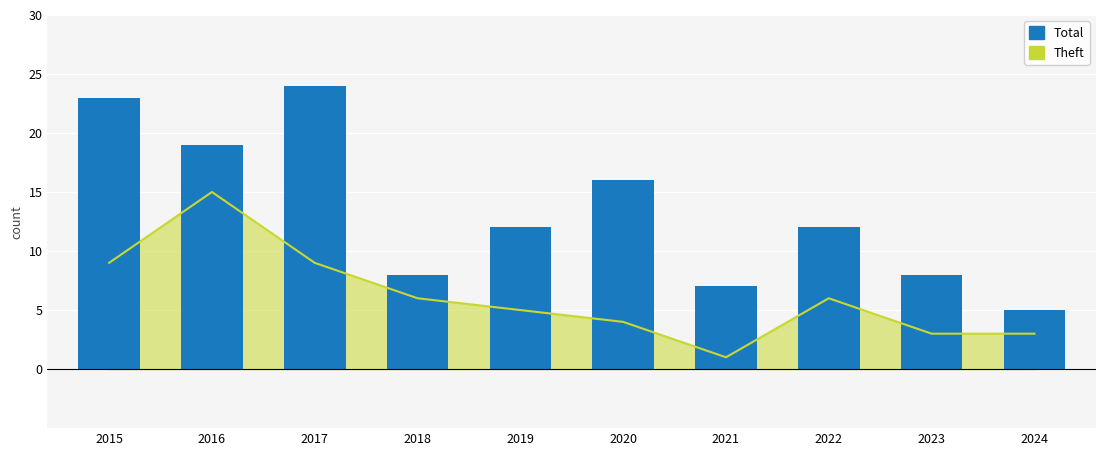

How many data points are less than 12?

4